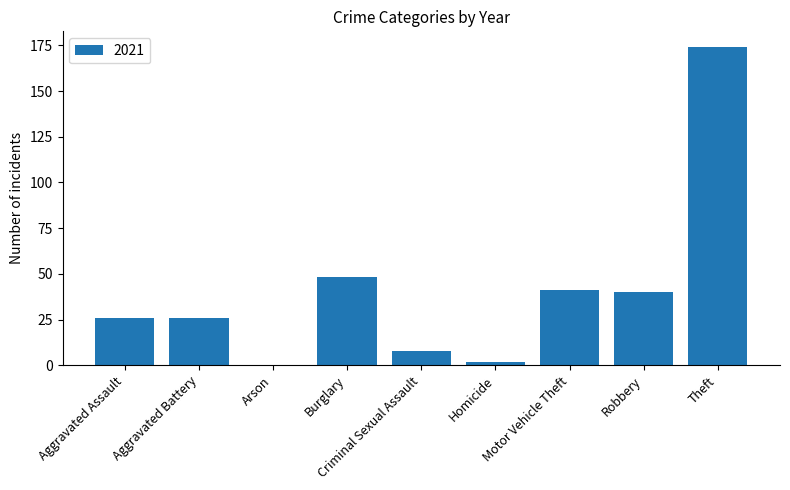

Which has a higher value, Criminal Sexual Assault or Theft?

Theft